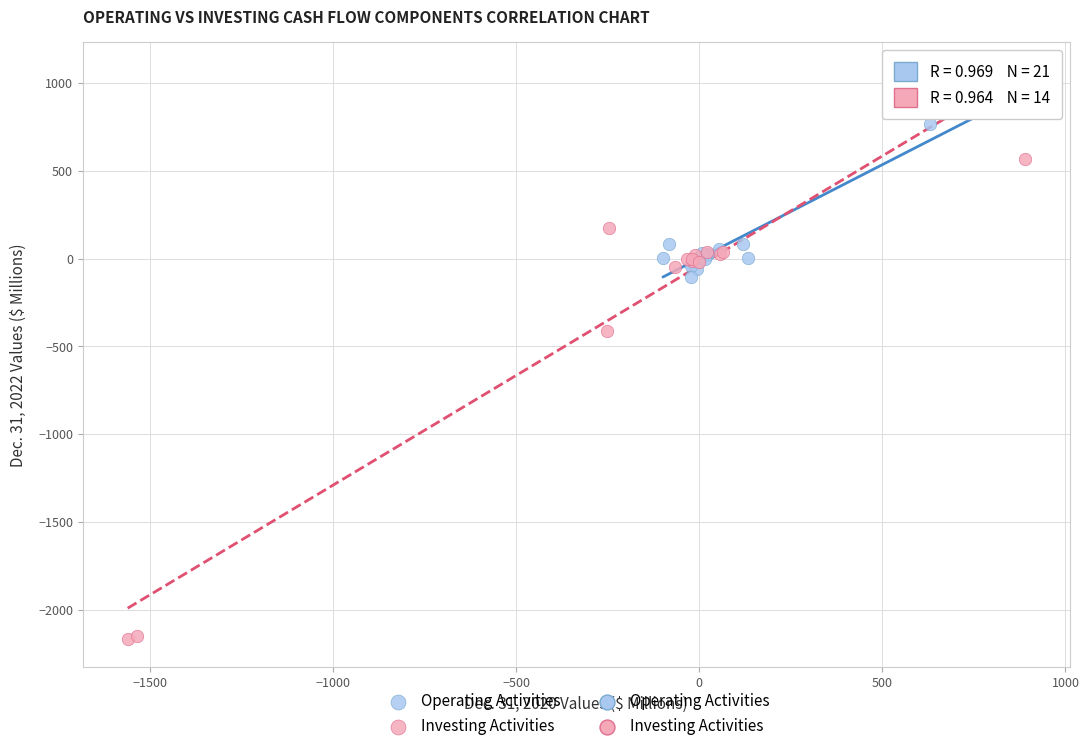

Which series has the largest Y range (max minus min)?

Investing Activities